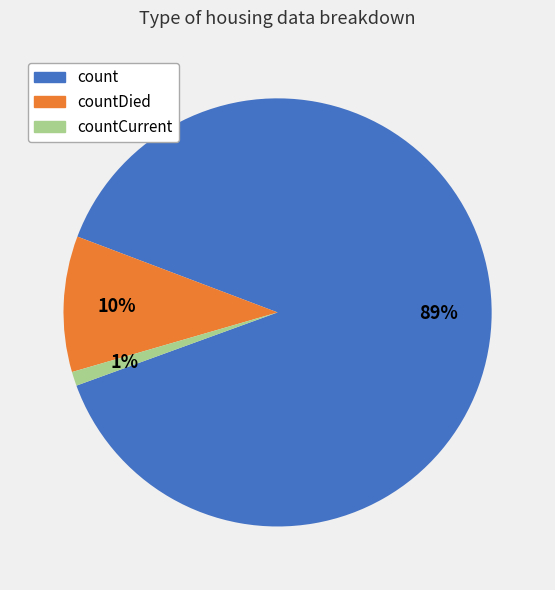

To the nearest percent, what is the difference between the largest and smallest slice percentages?

88%